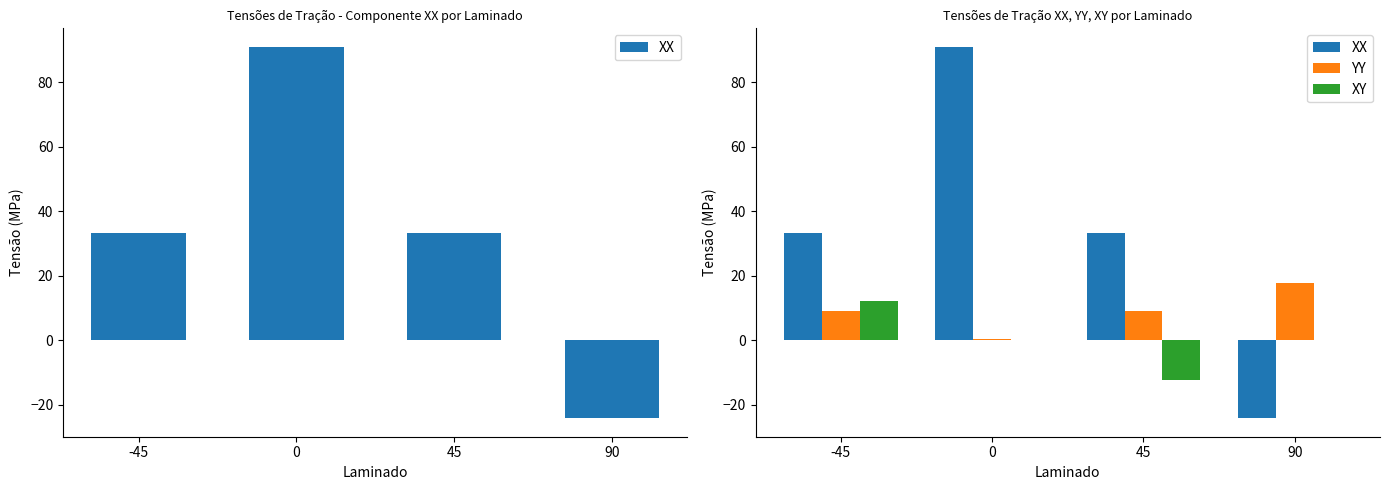

Is it true that XX equals 23.2 at 45?

False